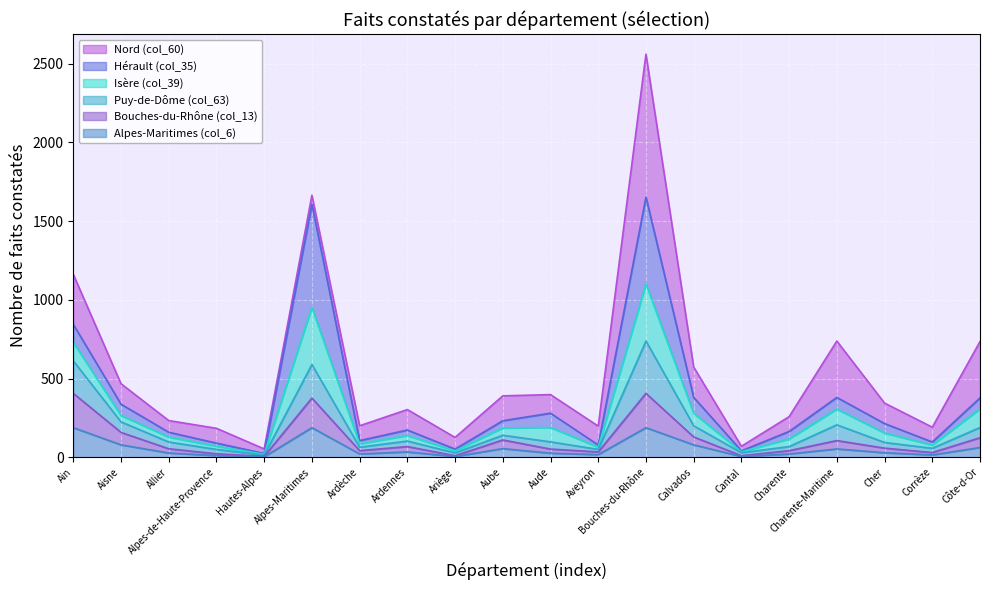

Where is the first local maximum for Puy-de-Dôme (col_63)?

Alpes-Maritimes